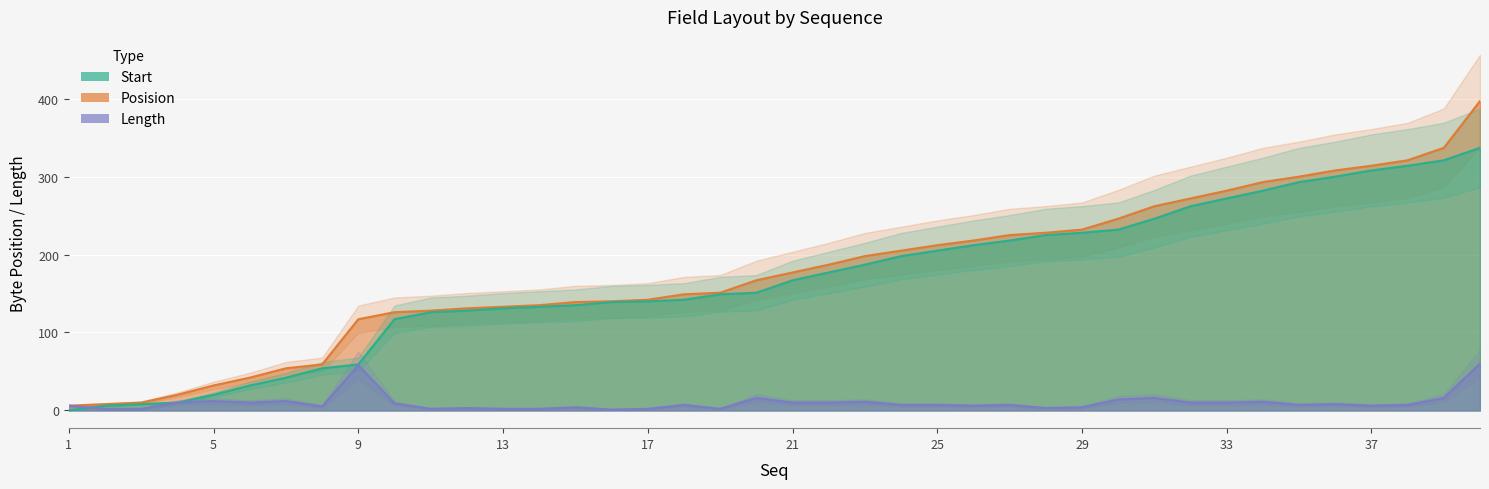

Which series has the largest total across all categories?

Posision